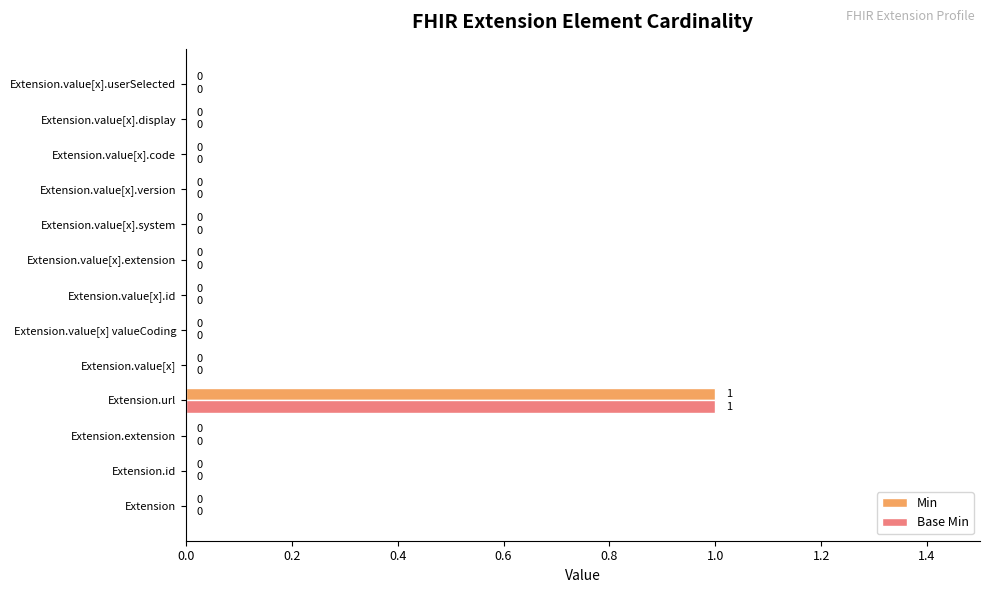

Which category has the highest value across all series?

Extension.url